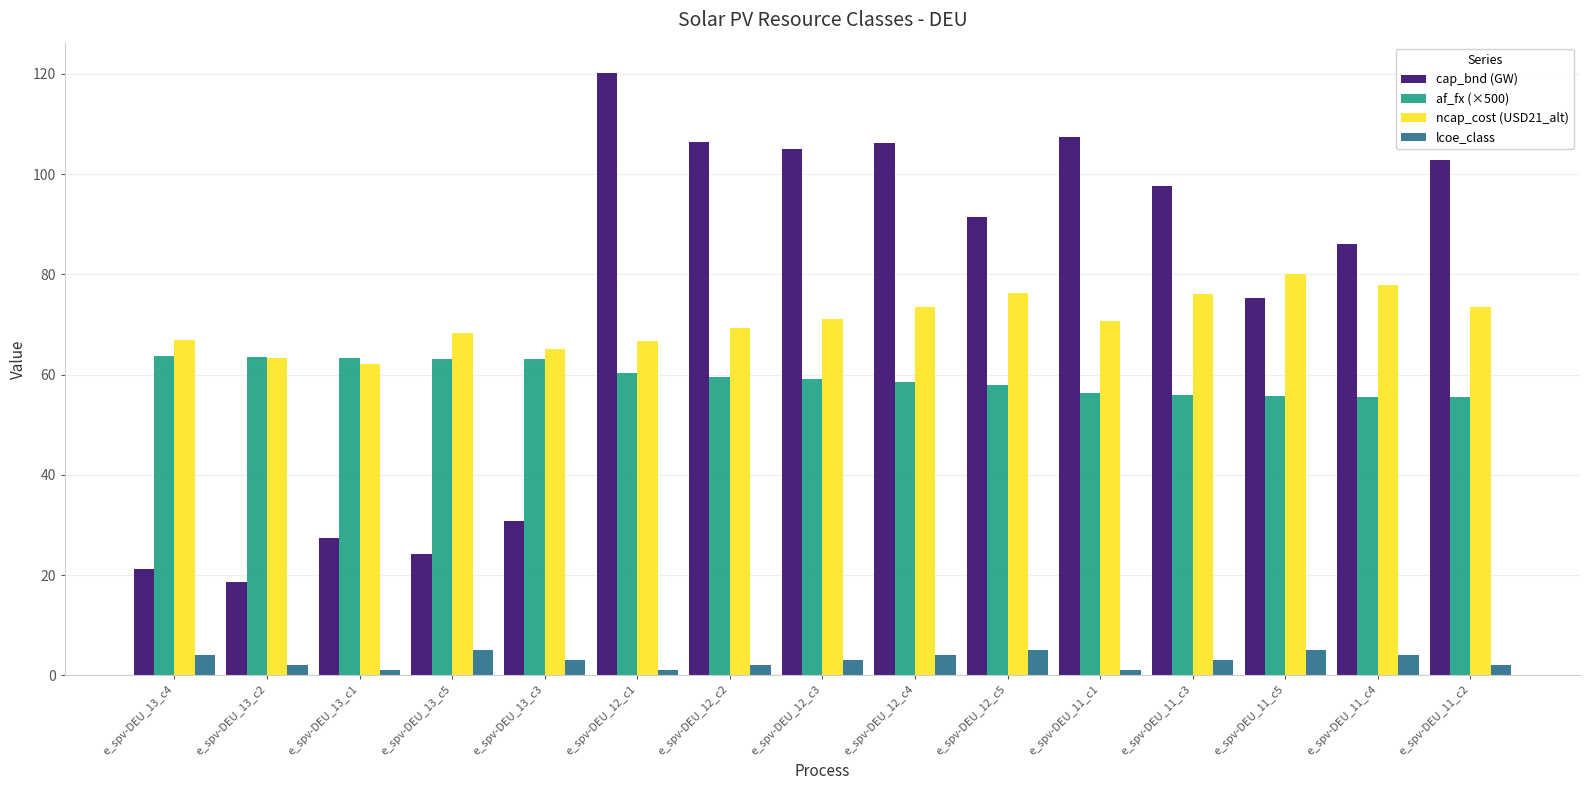

How many bars are there in each group?

4